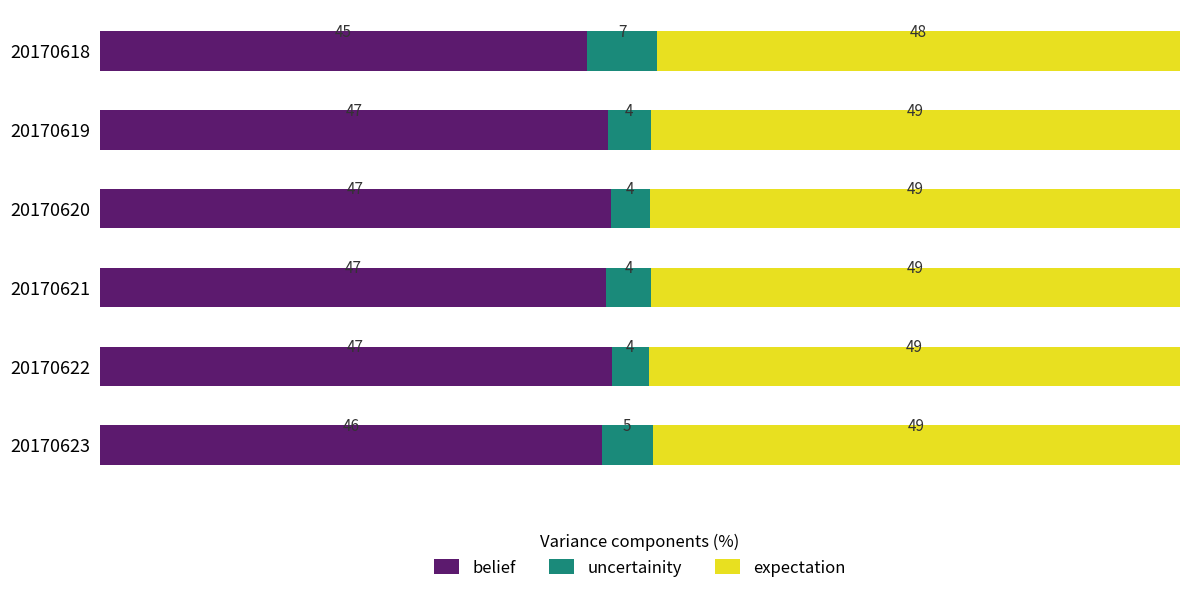

What value does the belief series have at 20170622?

47.4